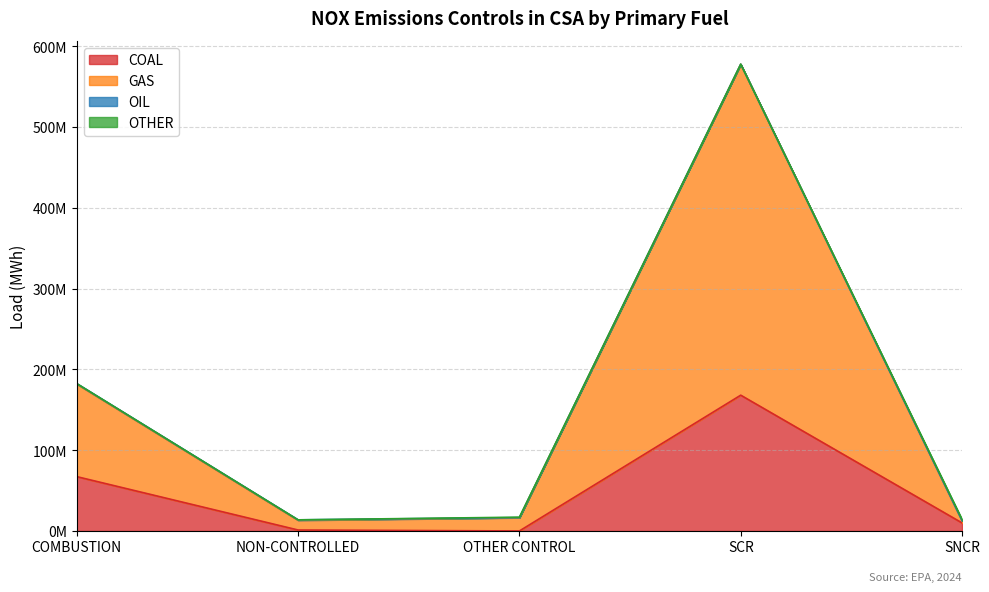

At which category does COAL reach its first local valley?

OTHER CONTROL